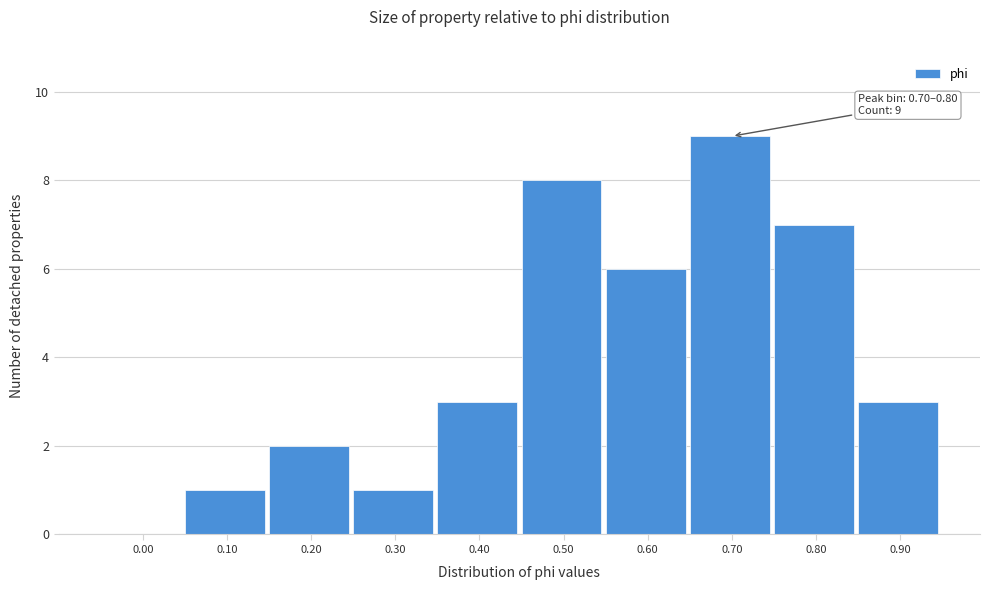

Reading left to right, transcribe all the data shown in this chart.

0.00=0	0.10=1	0.20=2	0.30=1	0.40=3	0.50=8	0.60=6	0.70=9	0.80=7	0.90=3